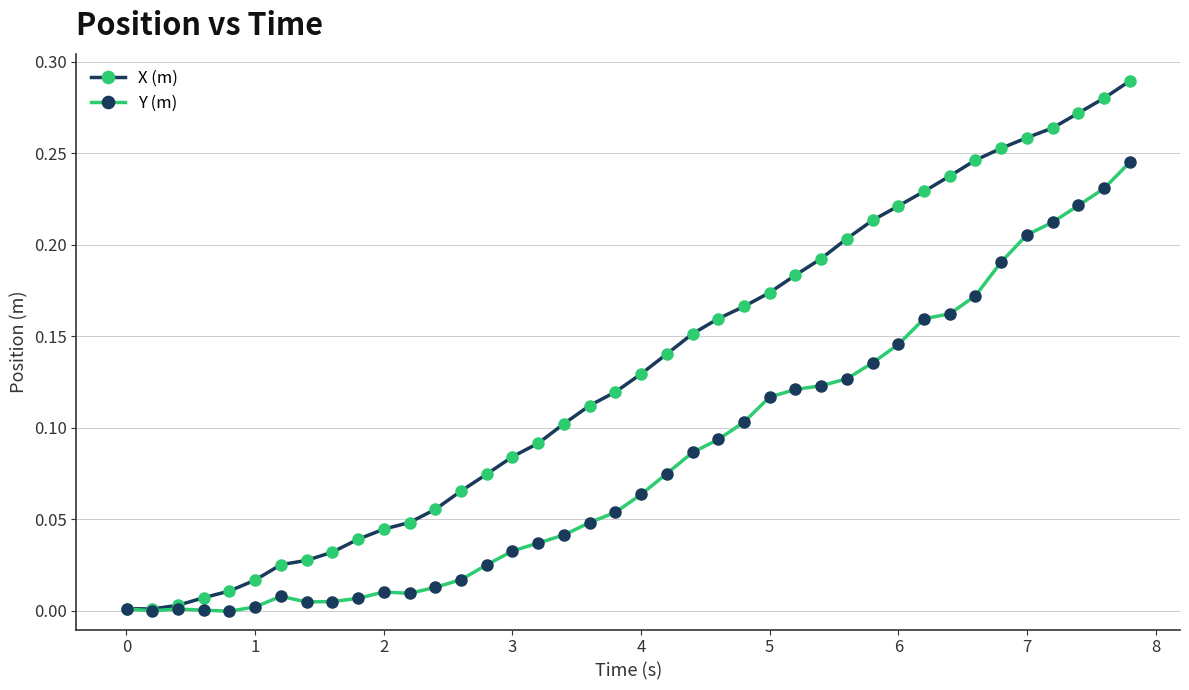

Which series has the largest range (max minus min)?

X (m)